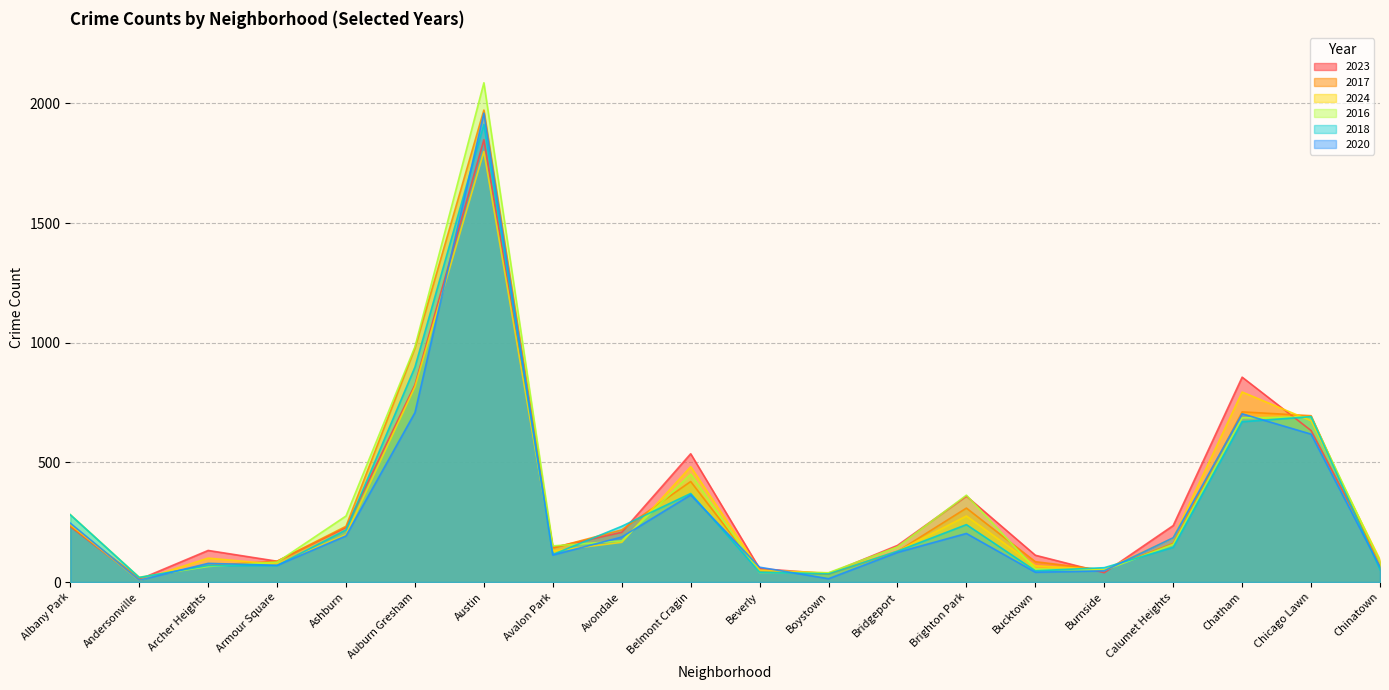

Does the chart have visible grid lines?

Yes